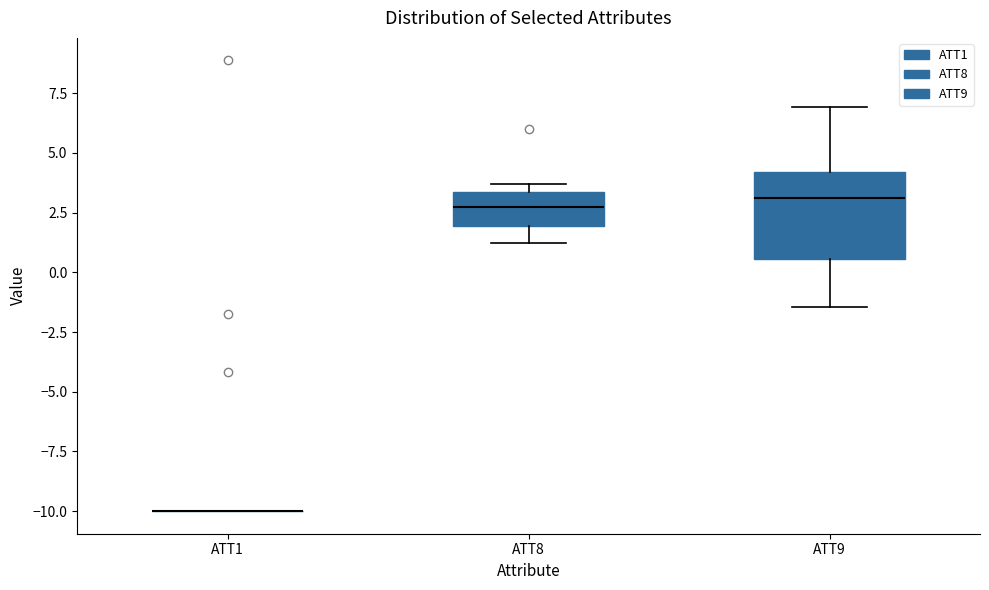

Where is the lower edge of the box for ATT8 on the y-axis? The values are not printed on the chart, so give them approximately, as read against the axis.

2.0